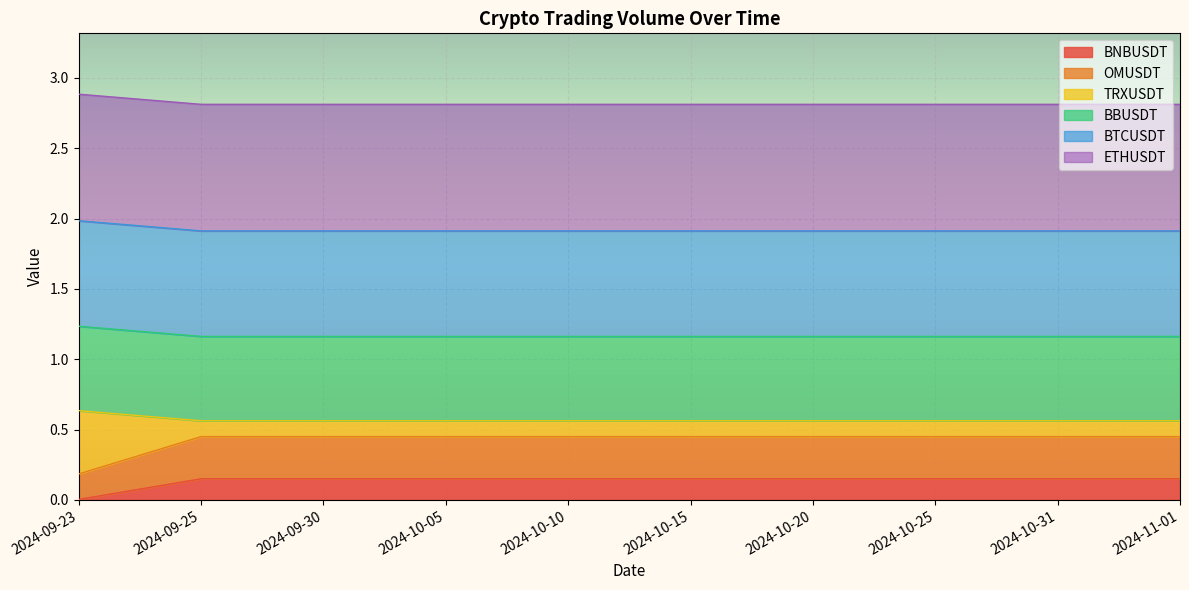

At which label does TRXUSDT reach its peak?

2024-09-23